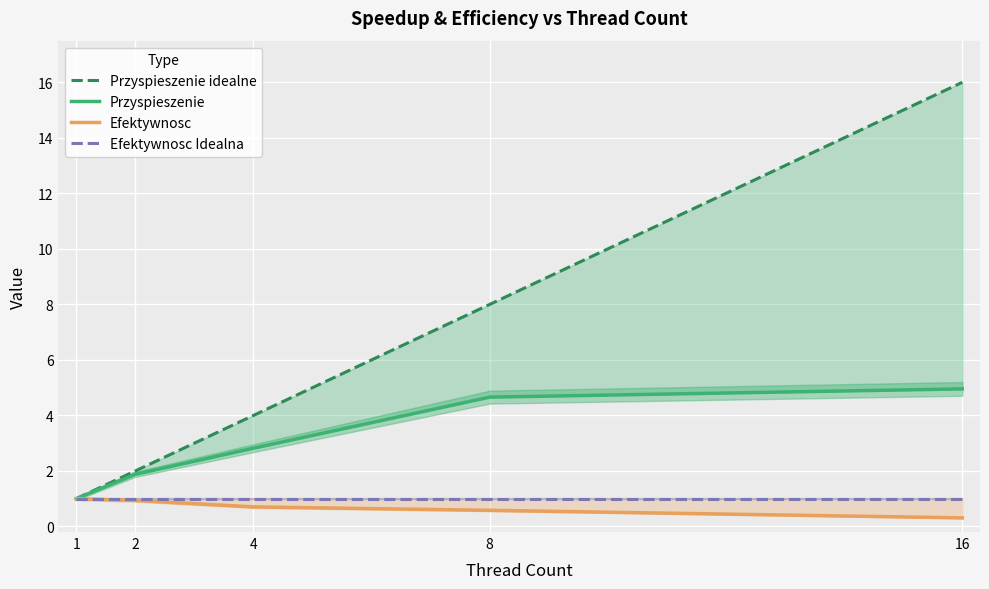

Read the Przyspieszenie value at 1.

1.0